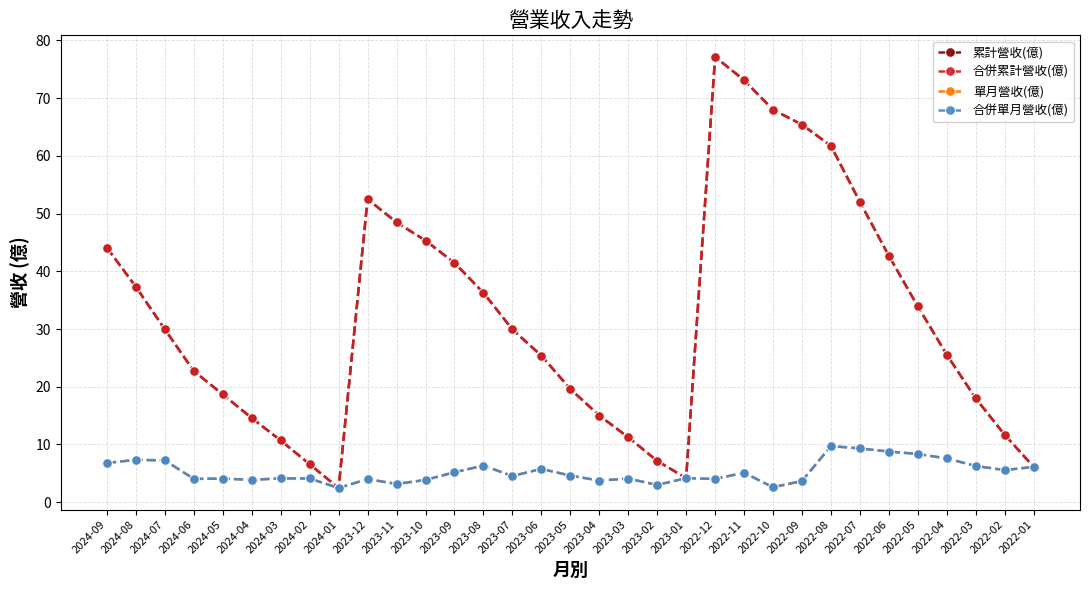

Read the 合併單月營收(億) value at 2023-09.

5.2